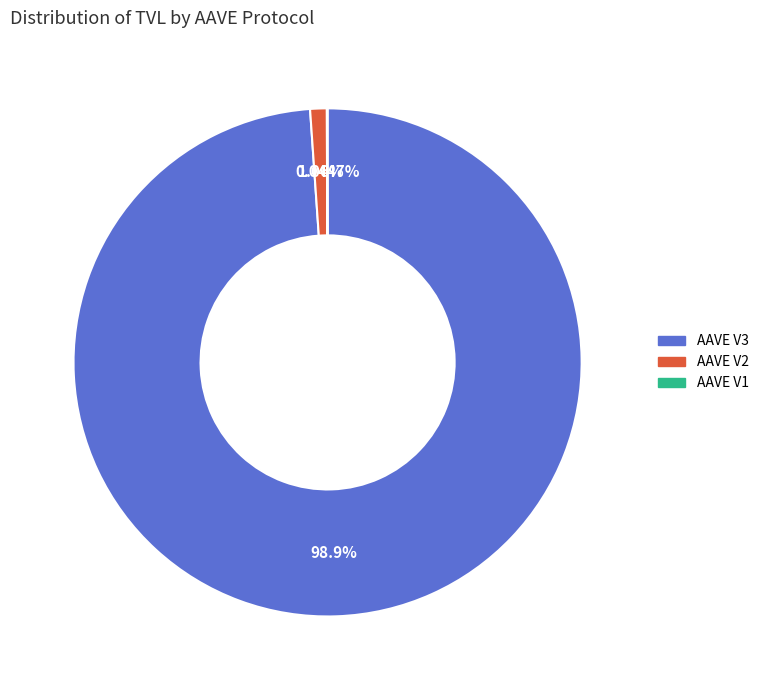

Which category has the biggest portion of the pie?

AAVE V3